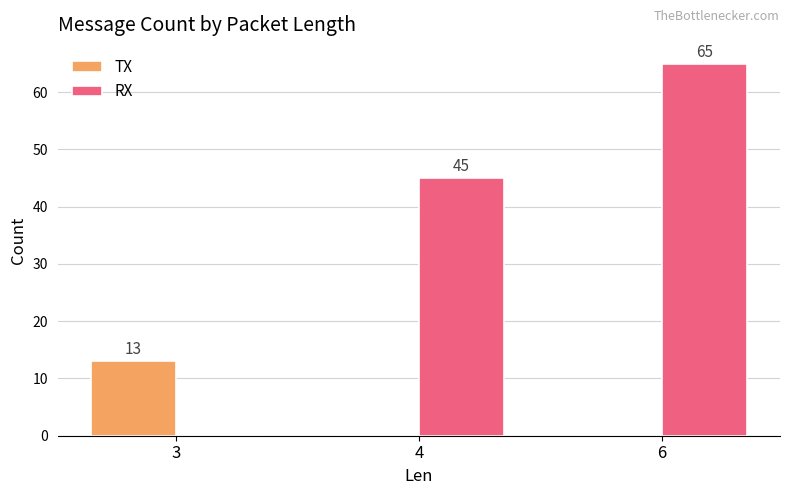

True or false: RX has a value of 13 at 4.

False